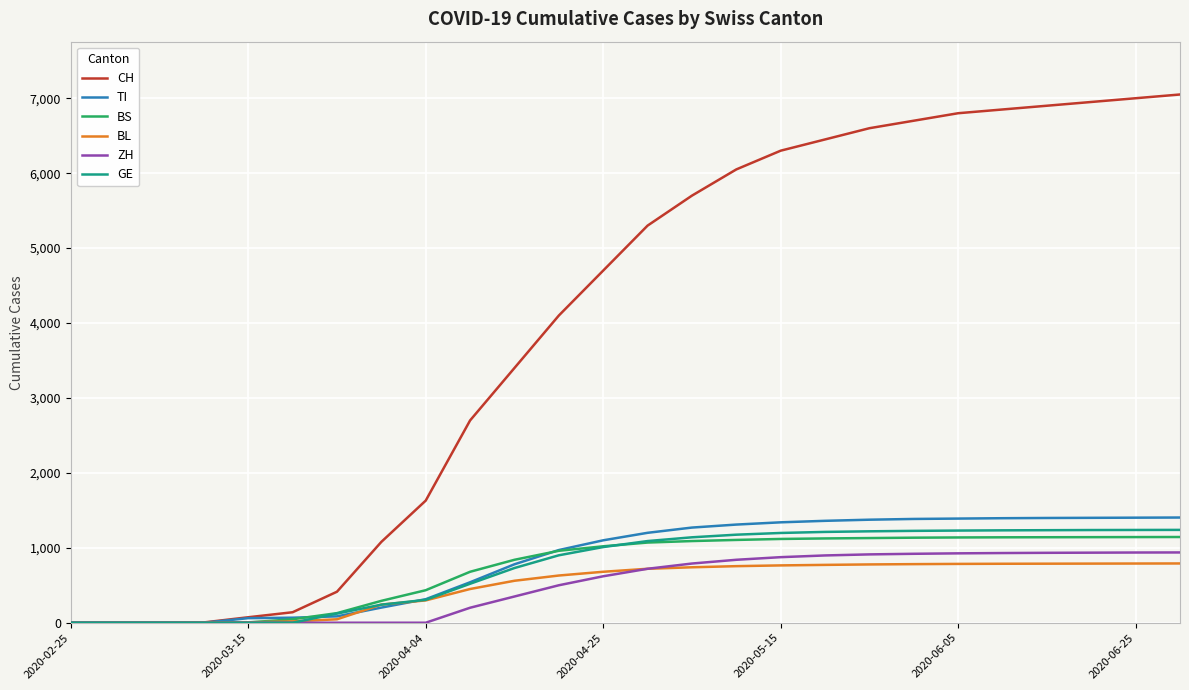

Which series has the widest spread of values?

CH